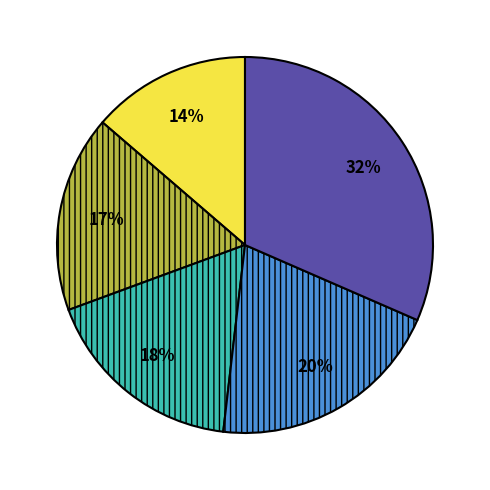

Is there a majority slice in this chart?

No